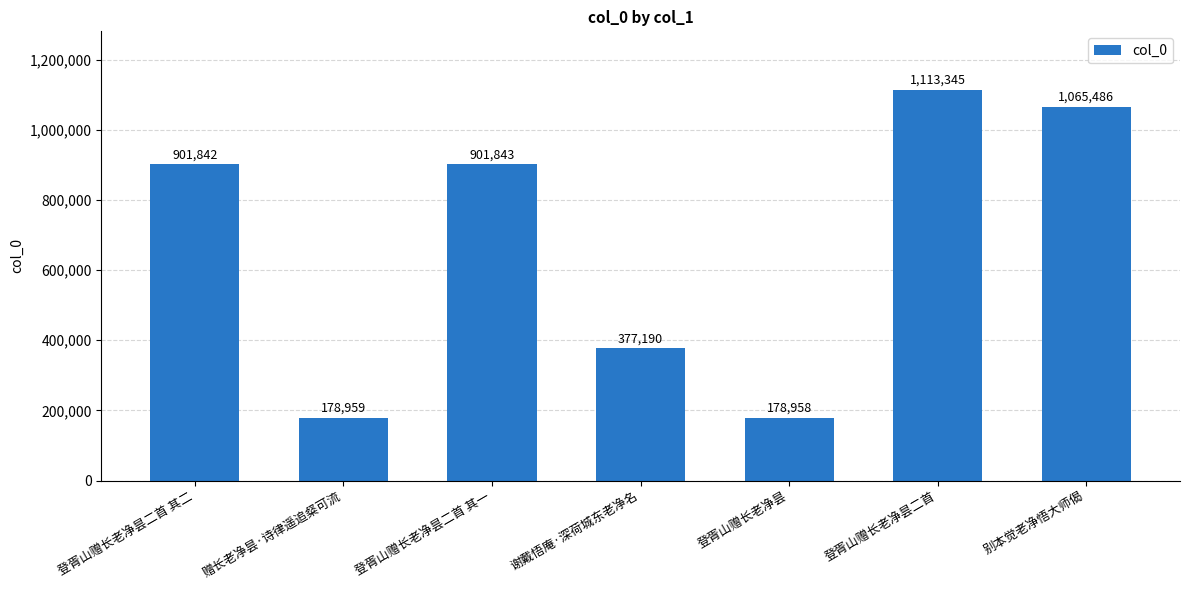

Reading left to right, extract all data points from this chart.

901842	178959	901843	377190	178958	1113345	1065486